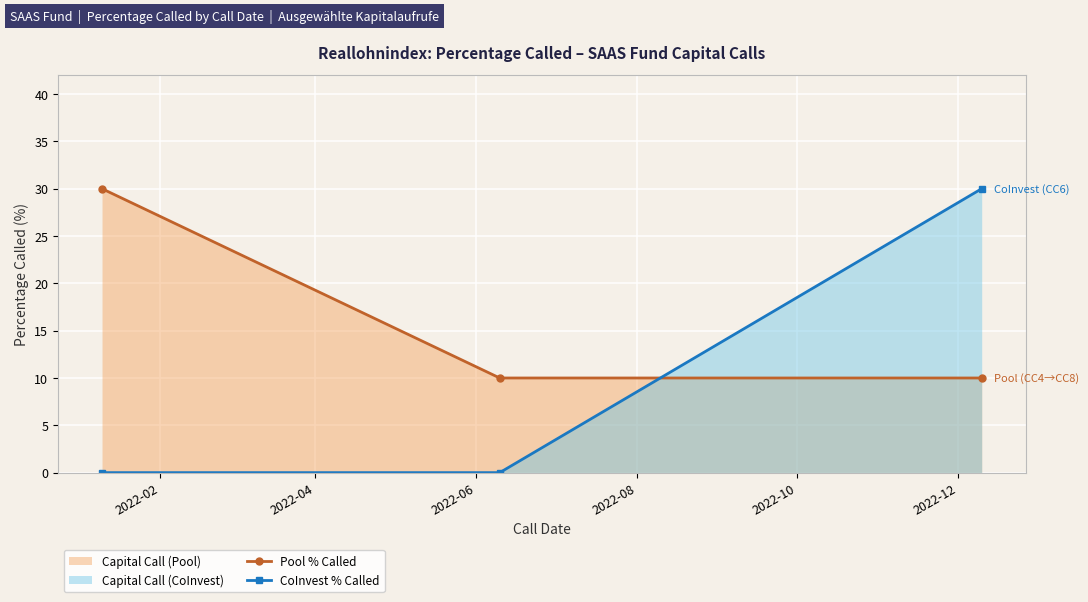

Which series has the largest total across all categories?

Pool % Called